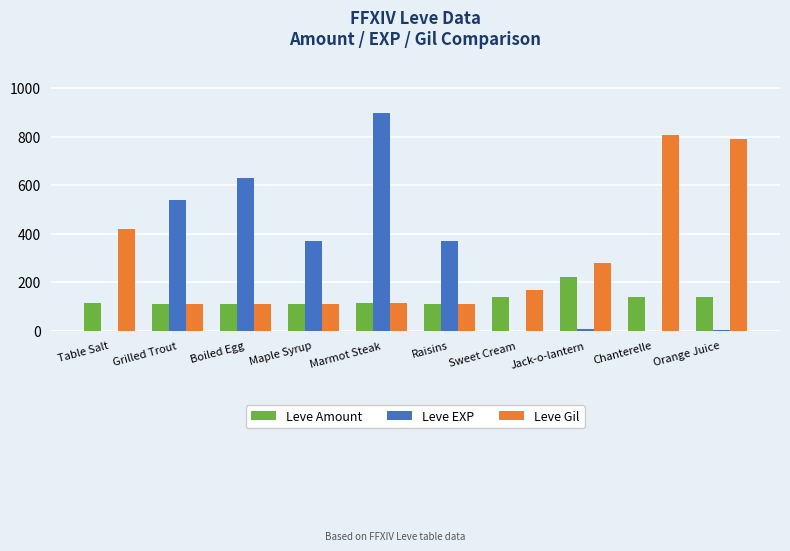

Which series changed the most between Maple Syrup and Chanterelle?

Leve Gil